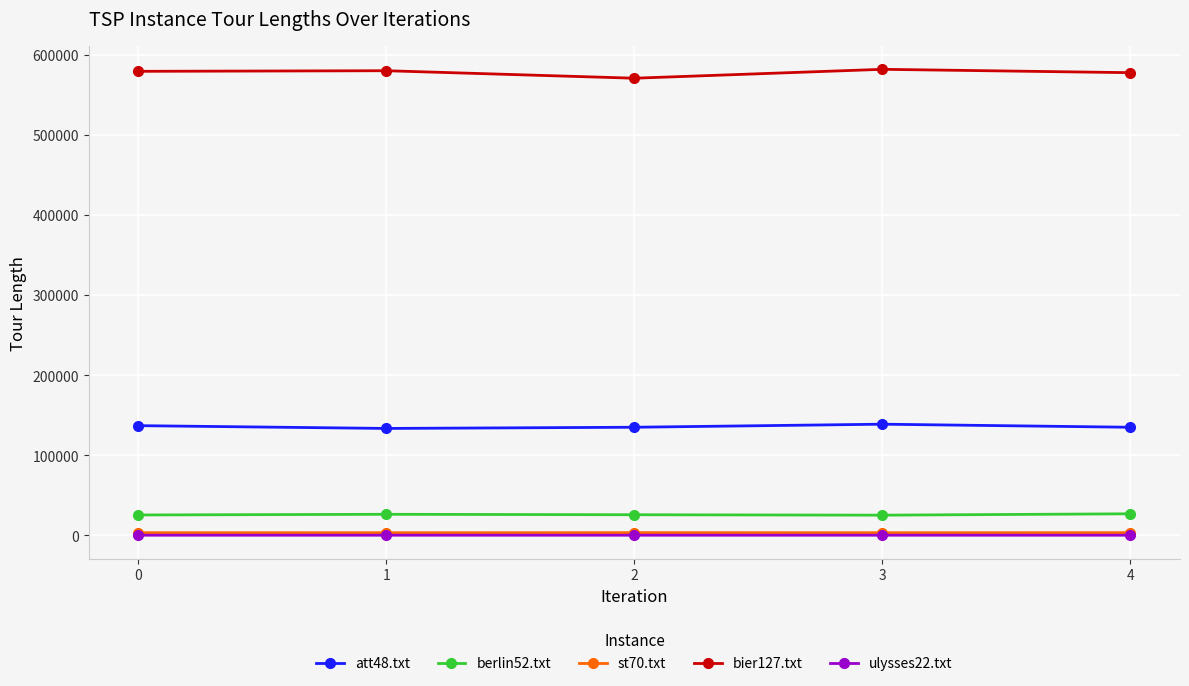

True or false: ulysses22.txt has more than 2 points higher than both neighbors.

False